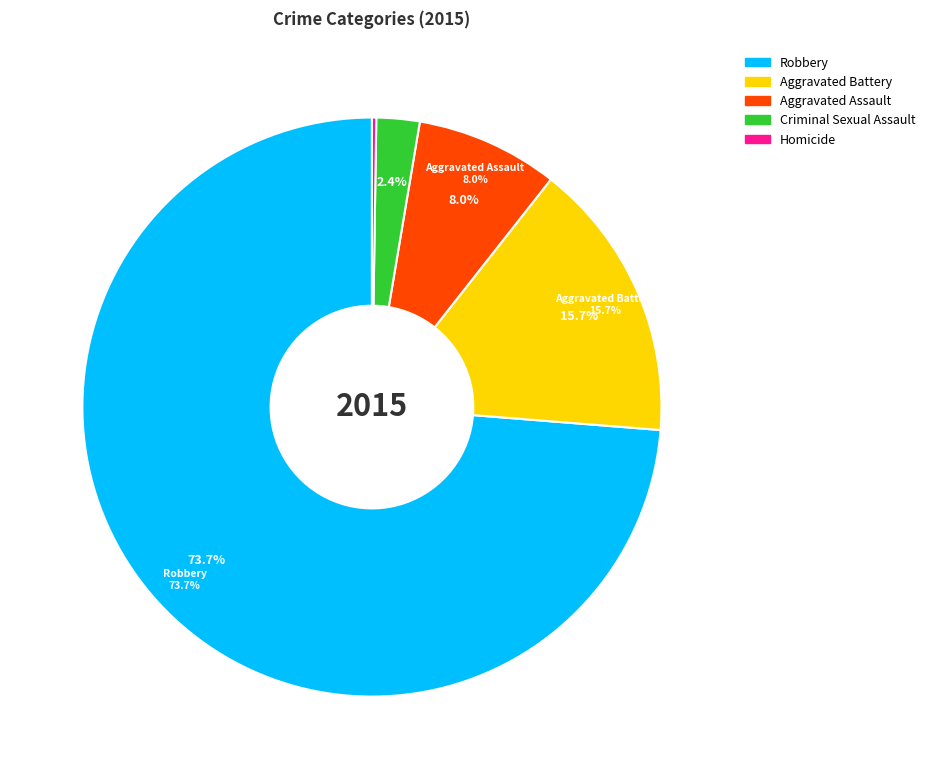

Which category has the biggest portion of the pie?

Robbery